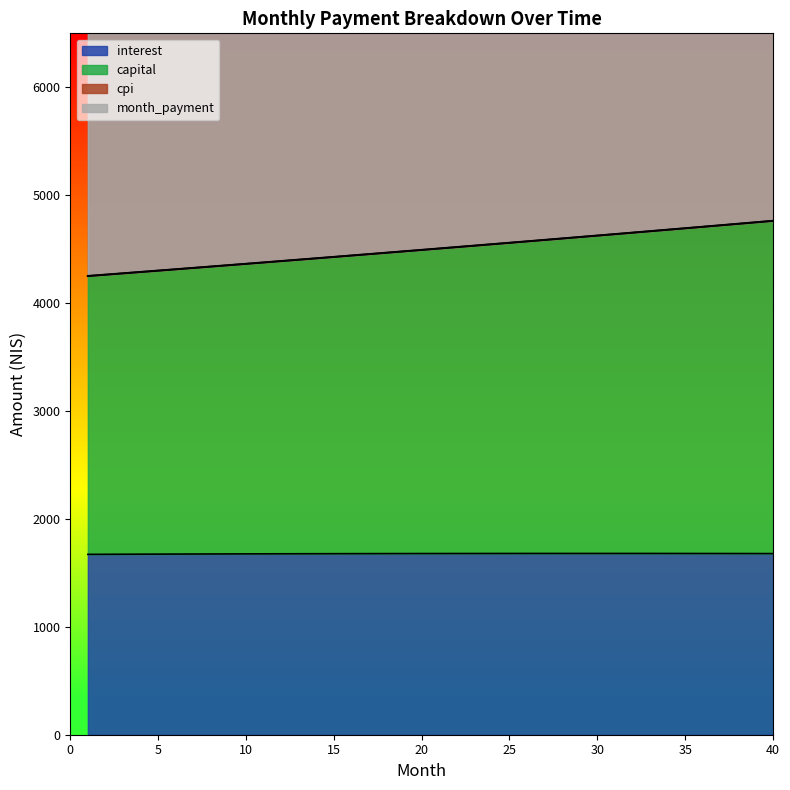

What is the lowest value of the interest series?

1671.5